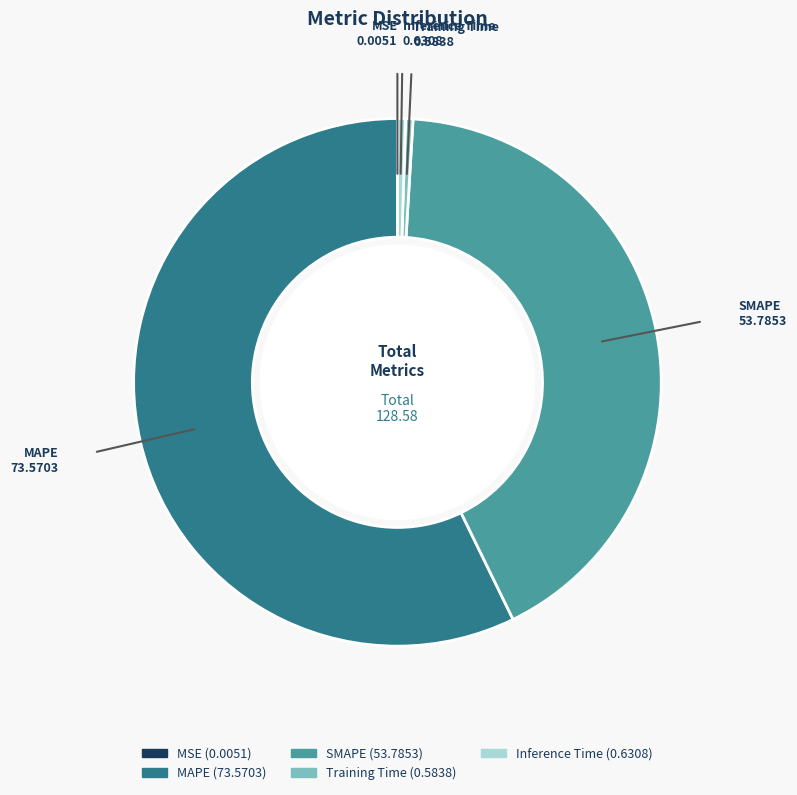

Which category has the biggest portion of the pie?

MAPE